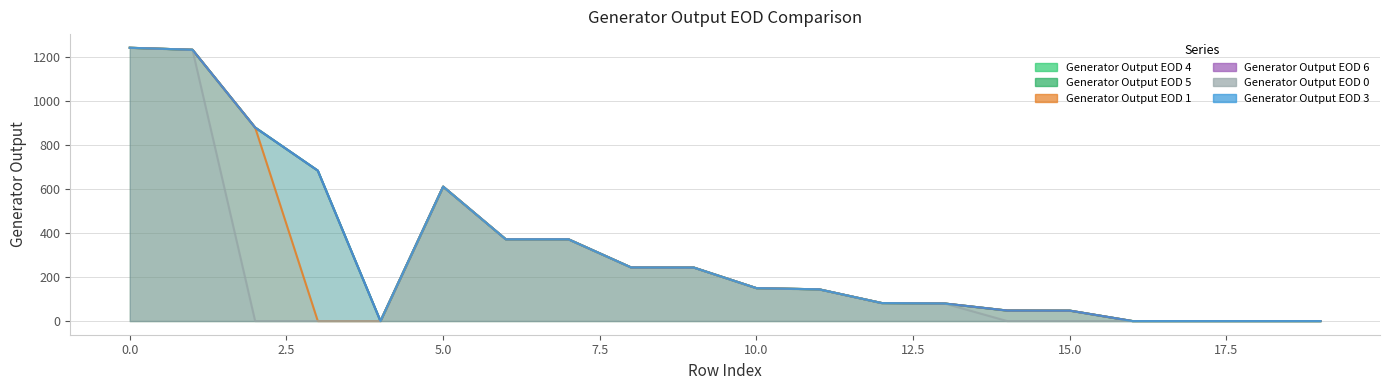

The value of Generator Output EOD 4 at 14 is 47.9. True or false?

True